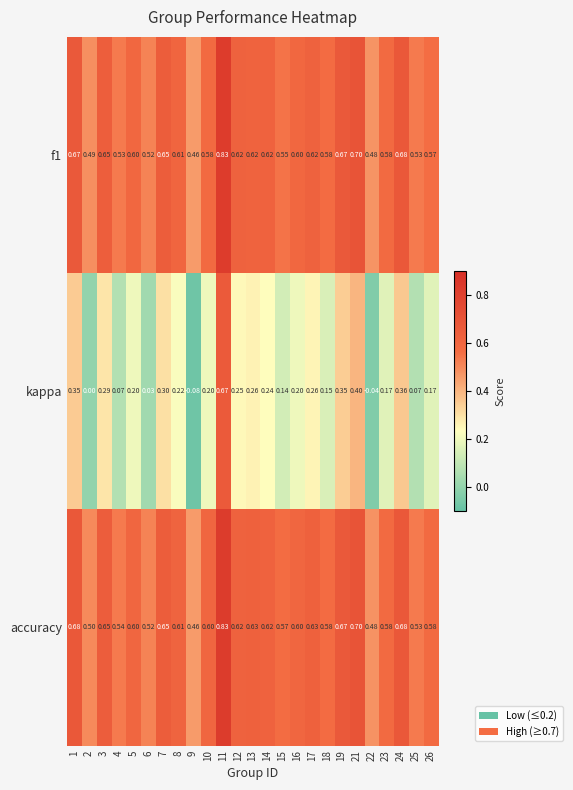

Which series has the widest spread of values?

kappa